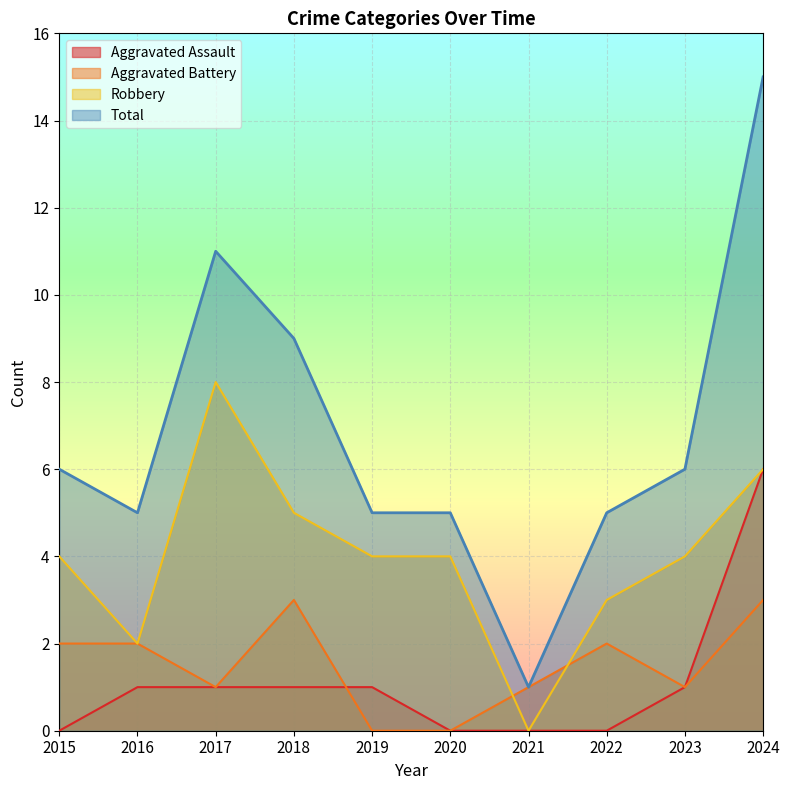

True or false: Aggravated Assault and Robbery cross at least once.

False